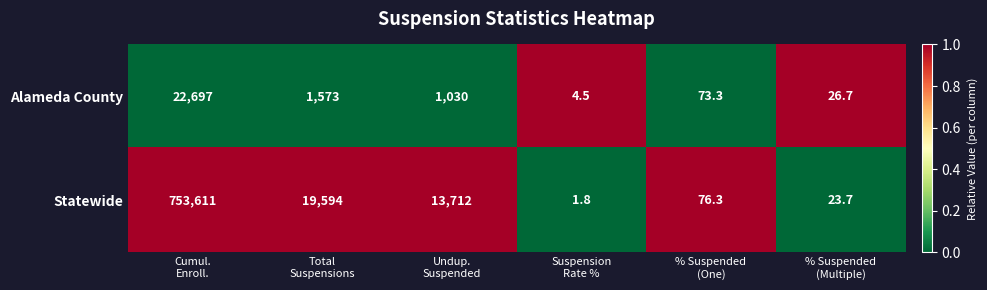

What is the greatest value displayed?

753611.0